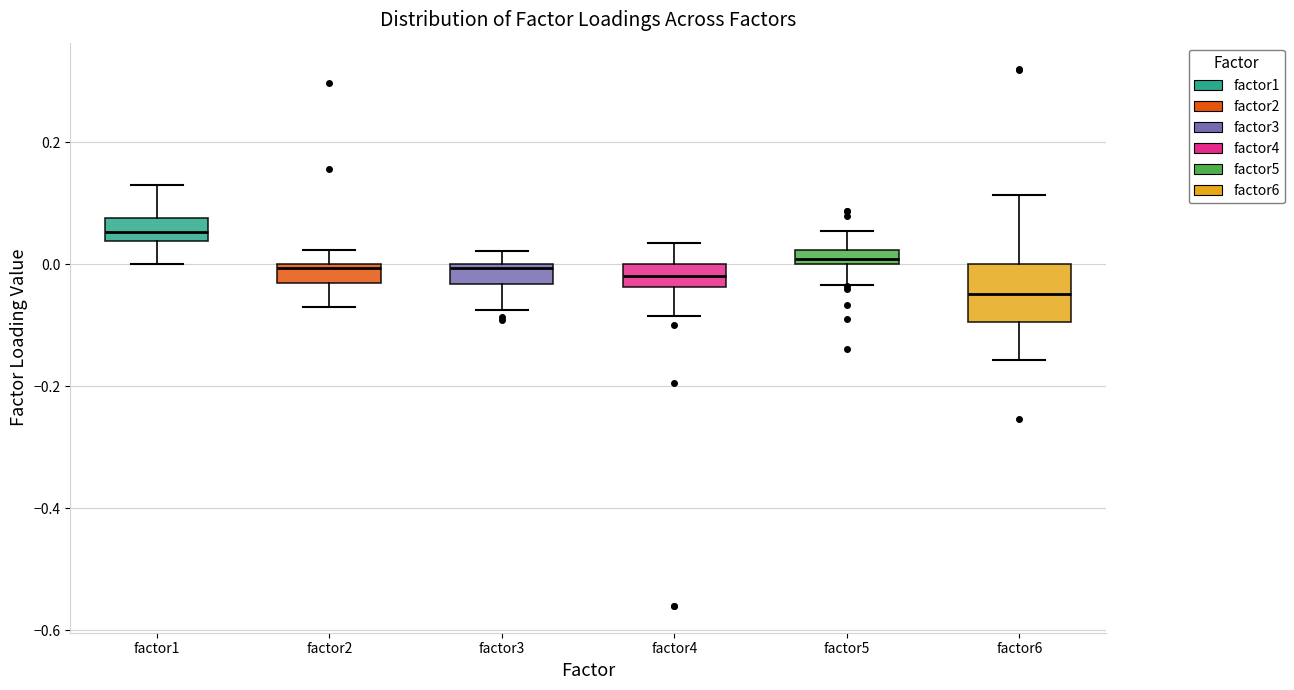

Where does the lower whisker of the box for factor5 end on the y-axis? The values are not printed on the chart, so give them approximately, as read against the axis.

-0.04